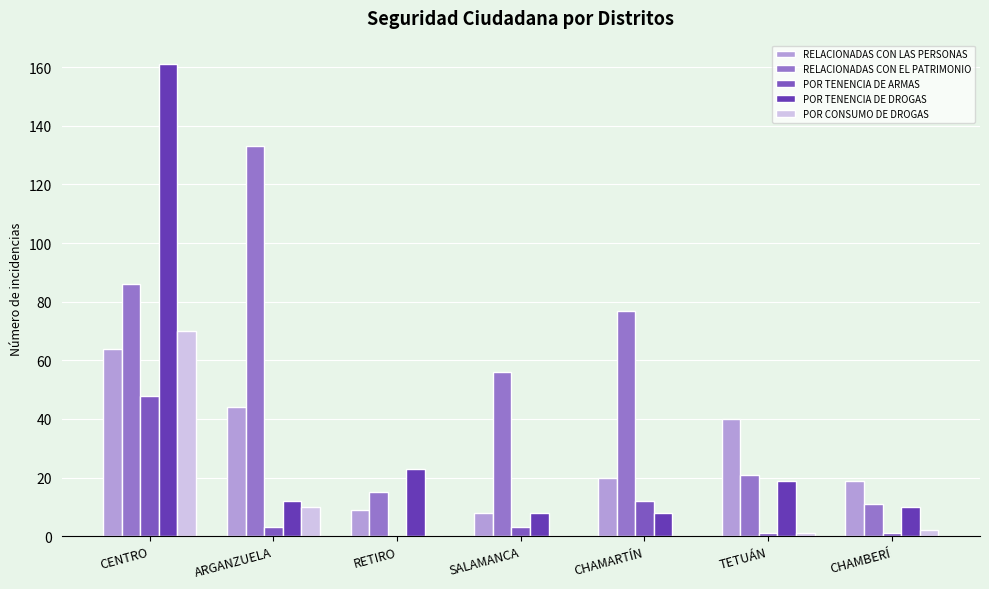

Reading left to right, list all the values displayed in this chart.

RELACIONADAS CON LAS PERSONAS: 64	44	9	8	20	40	19
RELACIONADAS CON EL PATRIMONIO: 86	133	15	56	77	21	11
POR TENENCIA DE ARMAS: 48	3	0	3	12	1	1
POR TENENCIA DE DROGAS: 161	12	23	8	8	19	10
POR CONSUMO DE DROGAS: 70	10	0	0	0	1	2